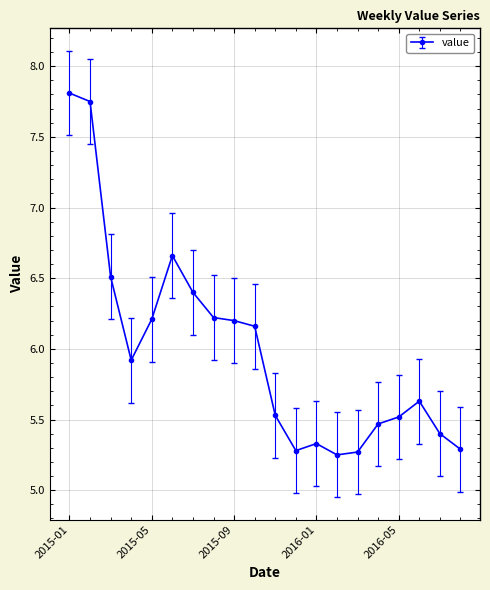

How many distinct data groups are displayed?

1